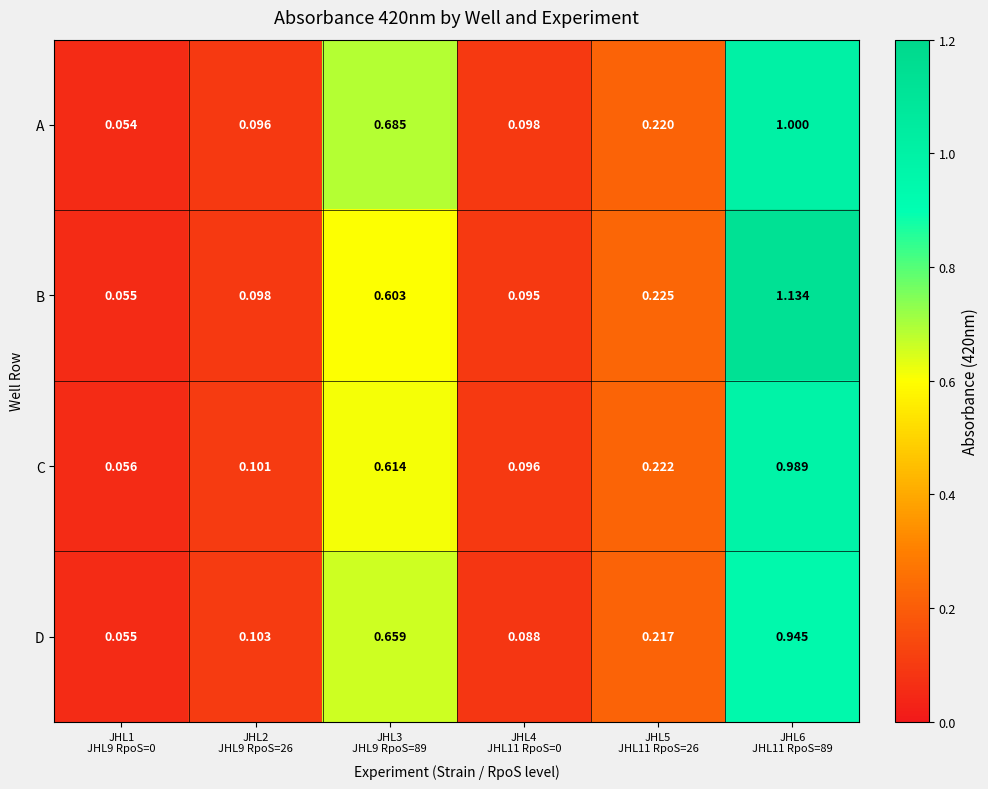

Between JHL3
JHL9 RpoS=89 and JHL6
JHL11 RpoS=89, which series saw the biggest shift?

B